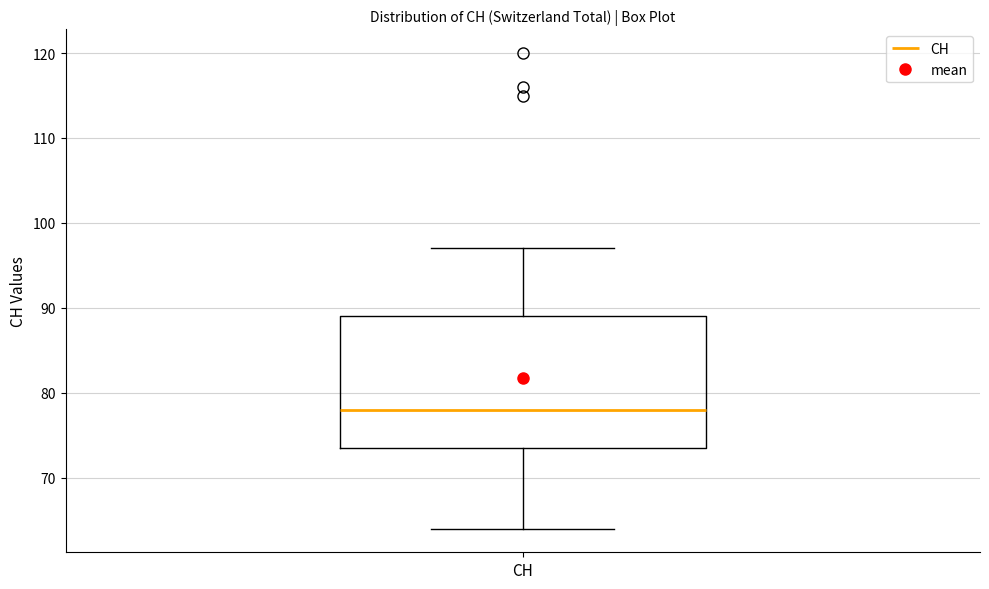

Read this box plot against the y-axis: the position of the median line, the range covered by the box, and the ends of both whiskers. The values are not printed on the chart, so give them approximately, as read against the axis.

median 78, box 74 to 89, whiskers 64 to 97